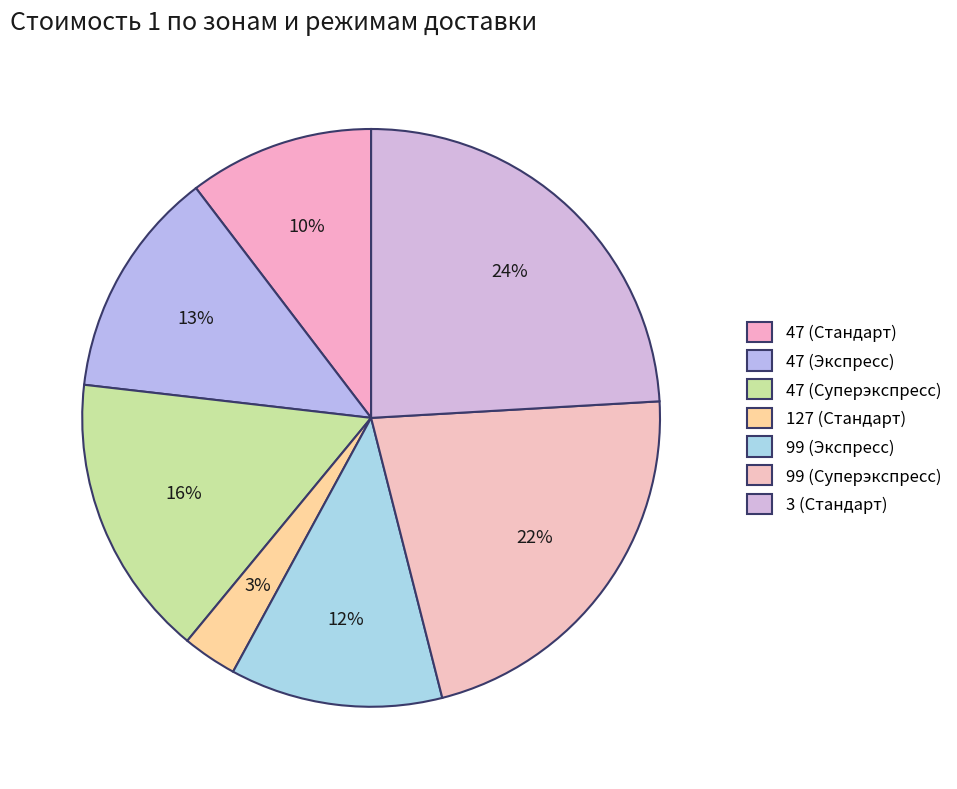

To the nearest percent, what is the difference between the largest and smallest slice percentages?

21%